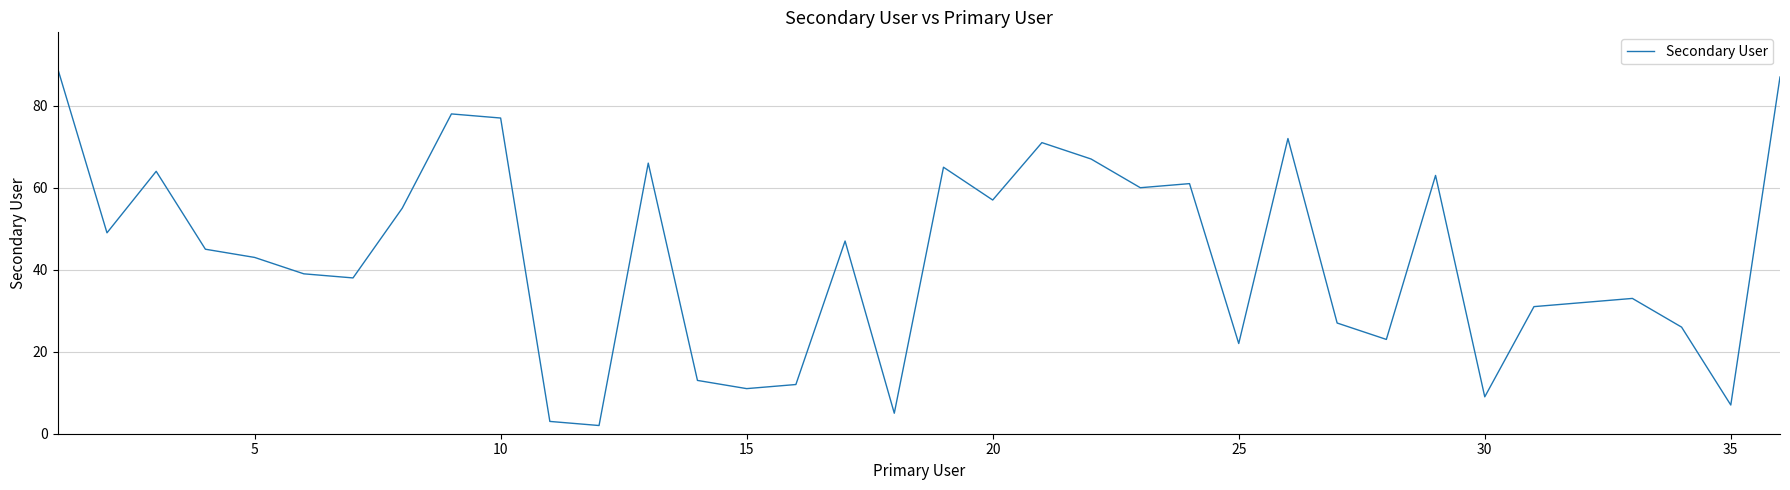

What is the maximum value shown in the chart?

89